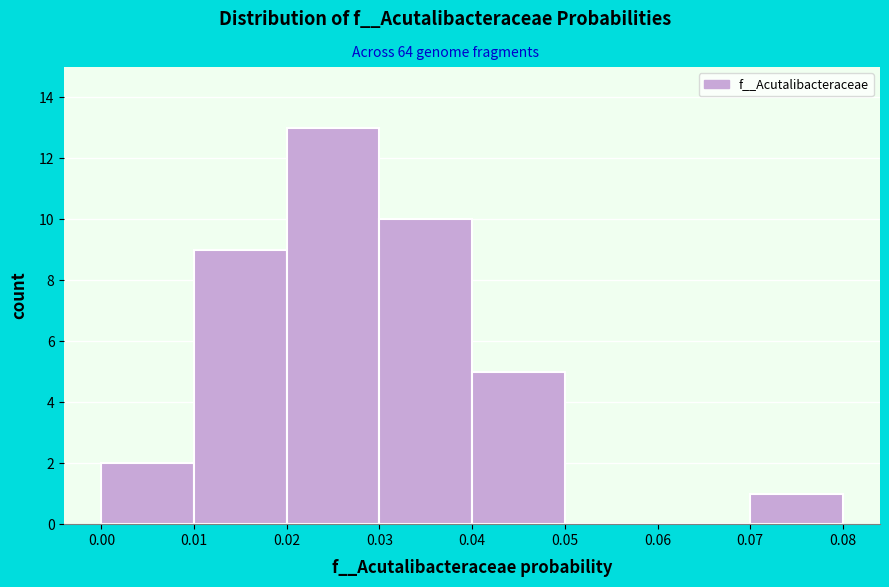

Reading left to right, list every bar in this chart as the range it spans on the x-axis followed by its height. The values are not printed on the chart, so give them approximately, as read against the axis.

0.00 to 0.01: 2
0.01 to 0.02: 9
0.02 to 0.03: 13
0.03 to 0.04: 10
0.04 to 0.05: 5
0.05 to 0.06: 0
0.06 to 0.07: 0
0.07 to 0.08: 1